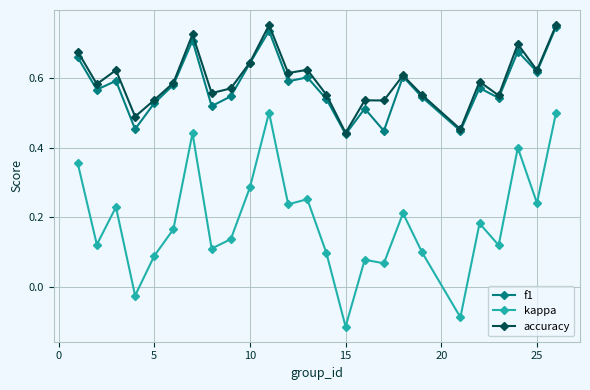

At how many categories does at least one series exceed 0?

25